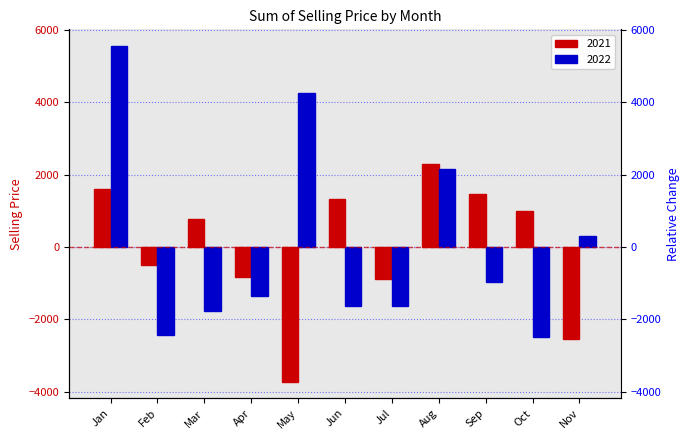

What is the minimum value shown in the chart?

-3713.3